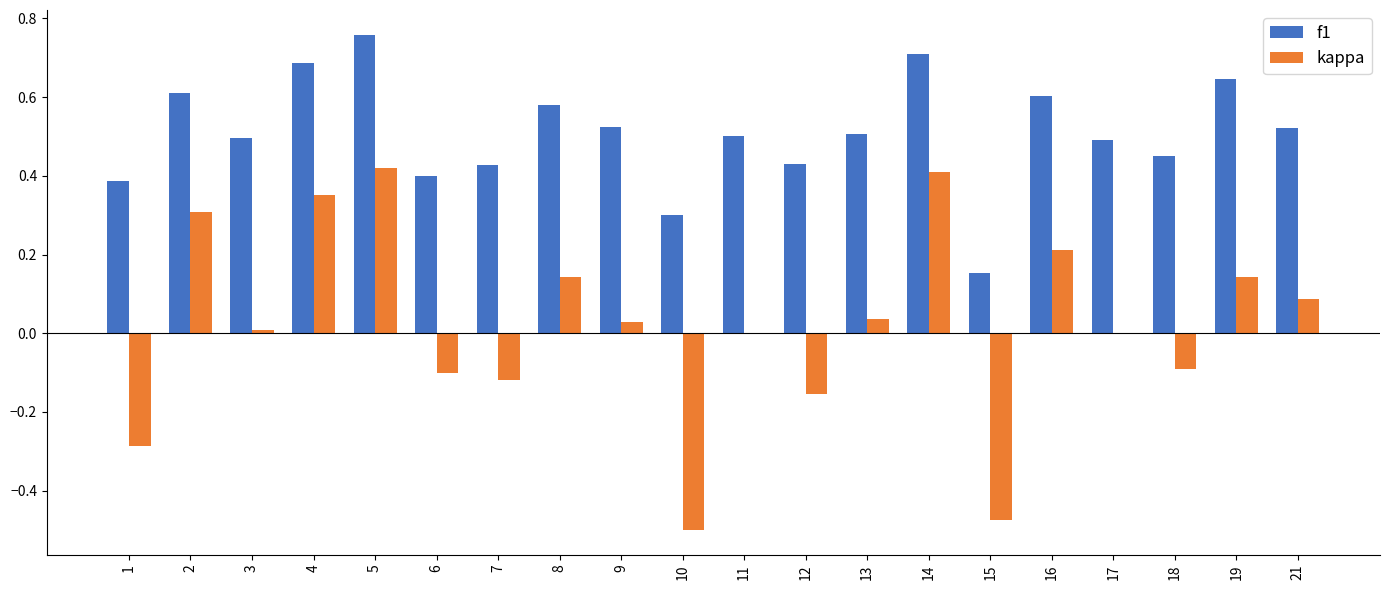

At which category does the chart reach its peak across all series?

5